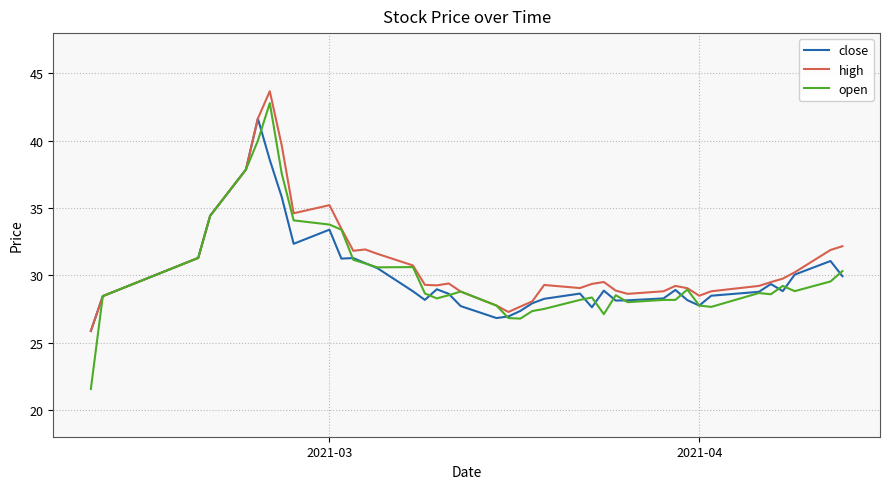

At how many categories does at least one series exceed 31?

14